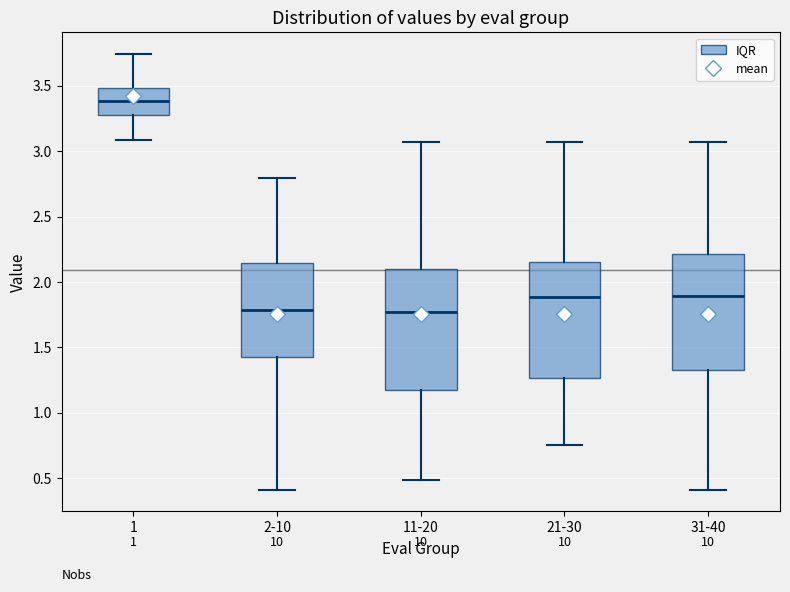

Reading left to right, read every box against the y-axis: the position of its median line, the range the box covers, and the ends of its whiskers. The values are not printed on the chart, so give them approximately, as read against the axis.

1: median 3.40, box 3.30 to 3.50, whiskers 3.10 to 3.75
2-10: median 1.80, box 1.45 to 2.15, whiskers 0.40 to 2.80
11-20: median 1.75, box 1.15 to 2.10, whiskers 0.50 to 3.05
21-30: median 1.90, box 1.25 to 2.15, whiskers 0.75 to 3.05
31-40: median 1.90, box 1.30 to 2.20, whiskers 0.40 to 3.05